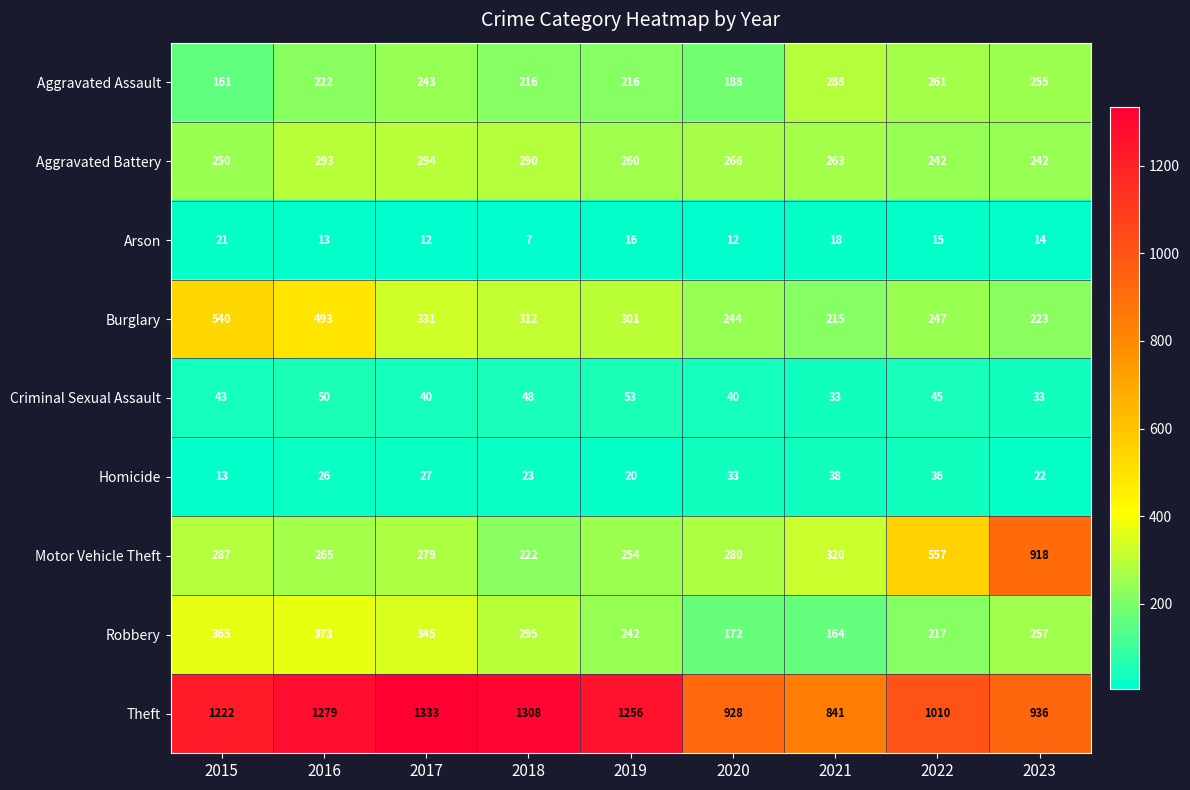

At which category is the sum across all series the highest?

2016